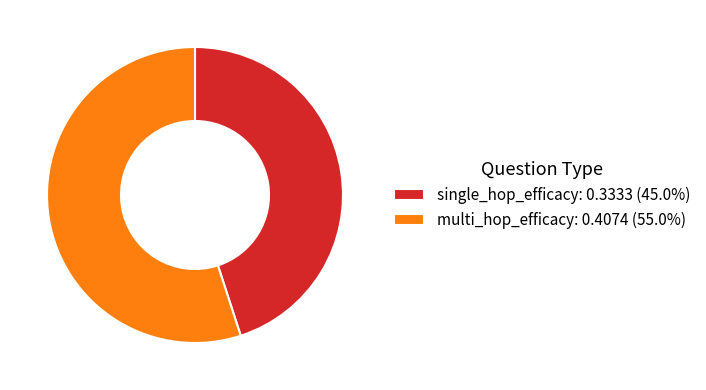

Do multi_hop_efficacy: 0.4074 (55.0%) and single_hop_efficacy: 0.3333 (45.0%) together represent more than half of the pie?

Yes